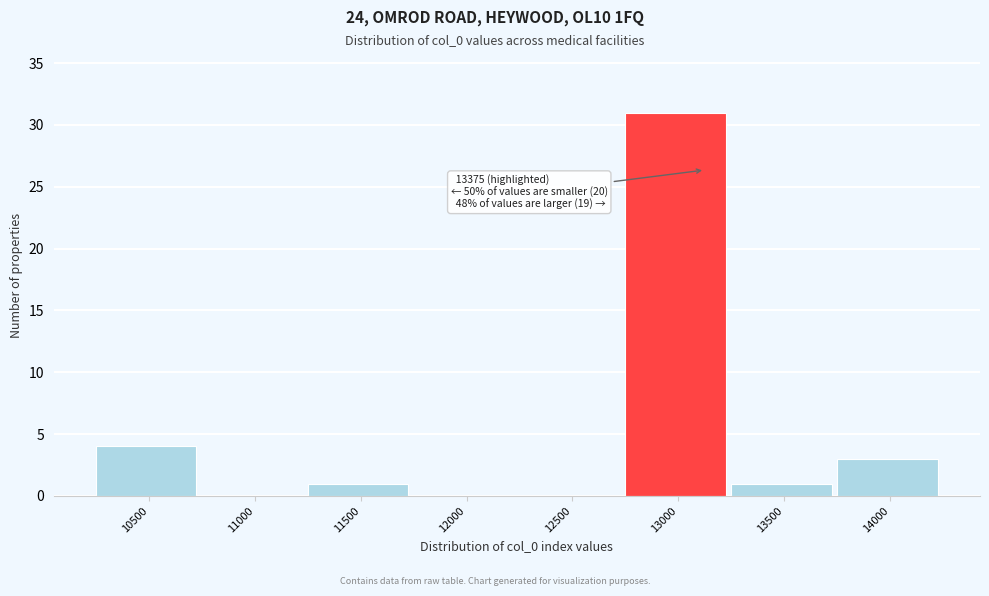

Reading left to right, extract all data points from this chart.

10500=4	11000=0	11500=1	12000=0	12500=0	13000=31	13500=1	14000=3